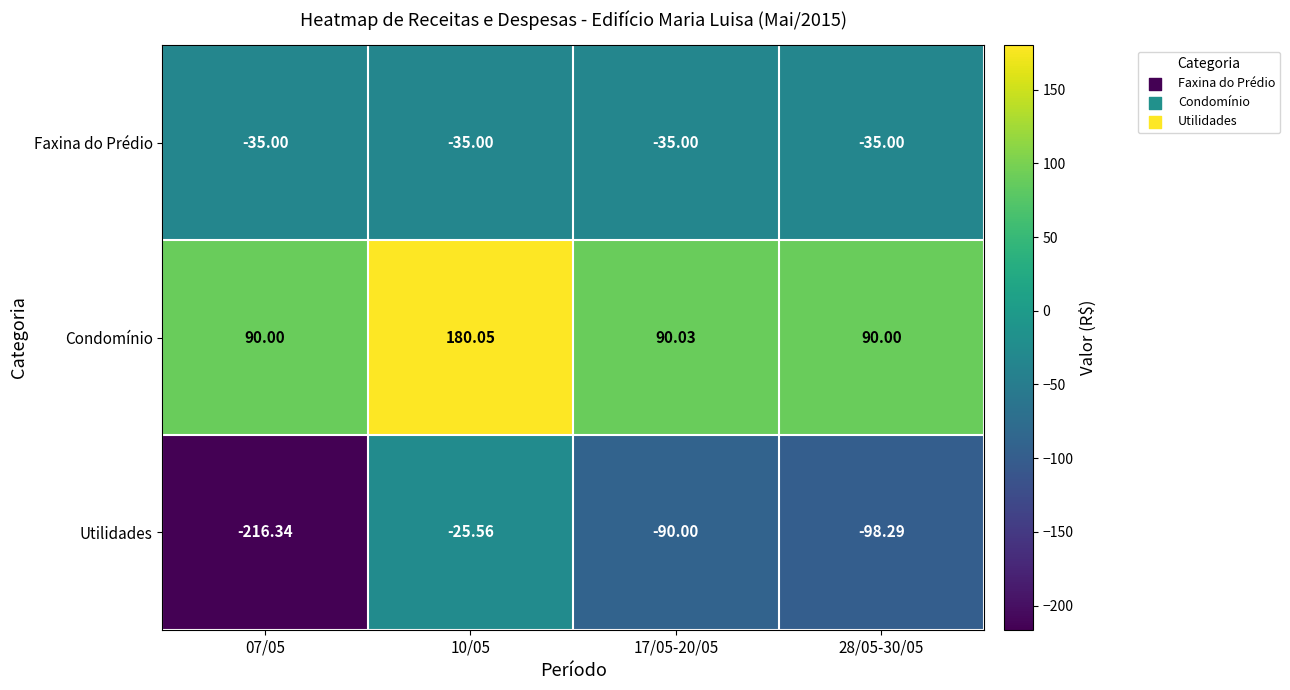

Which series has the largest total across all categories?

Condomínio